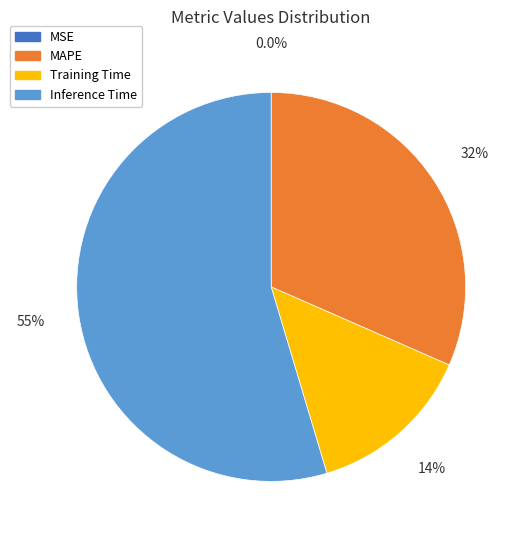

True or false: Inference Time accounts for 55% of the total.

True